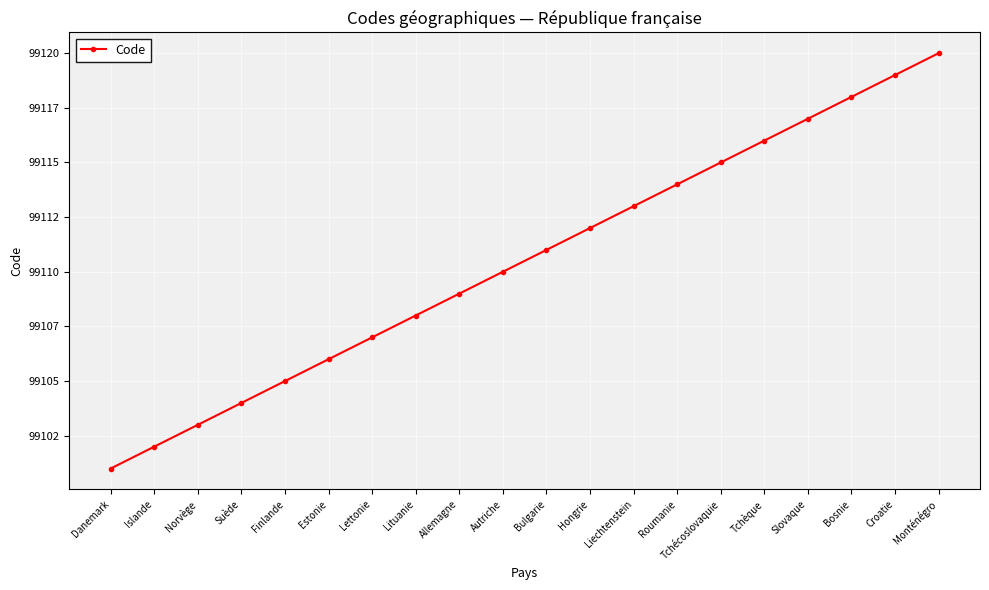

The chart shows a value of 158234 at Danemark. True or false?

False